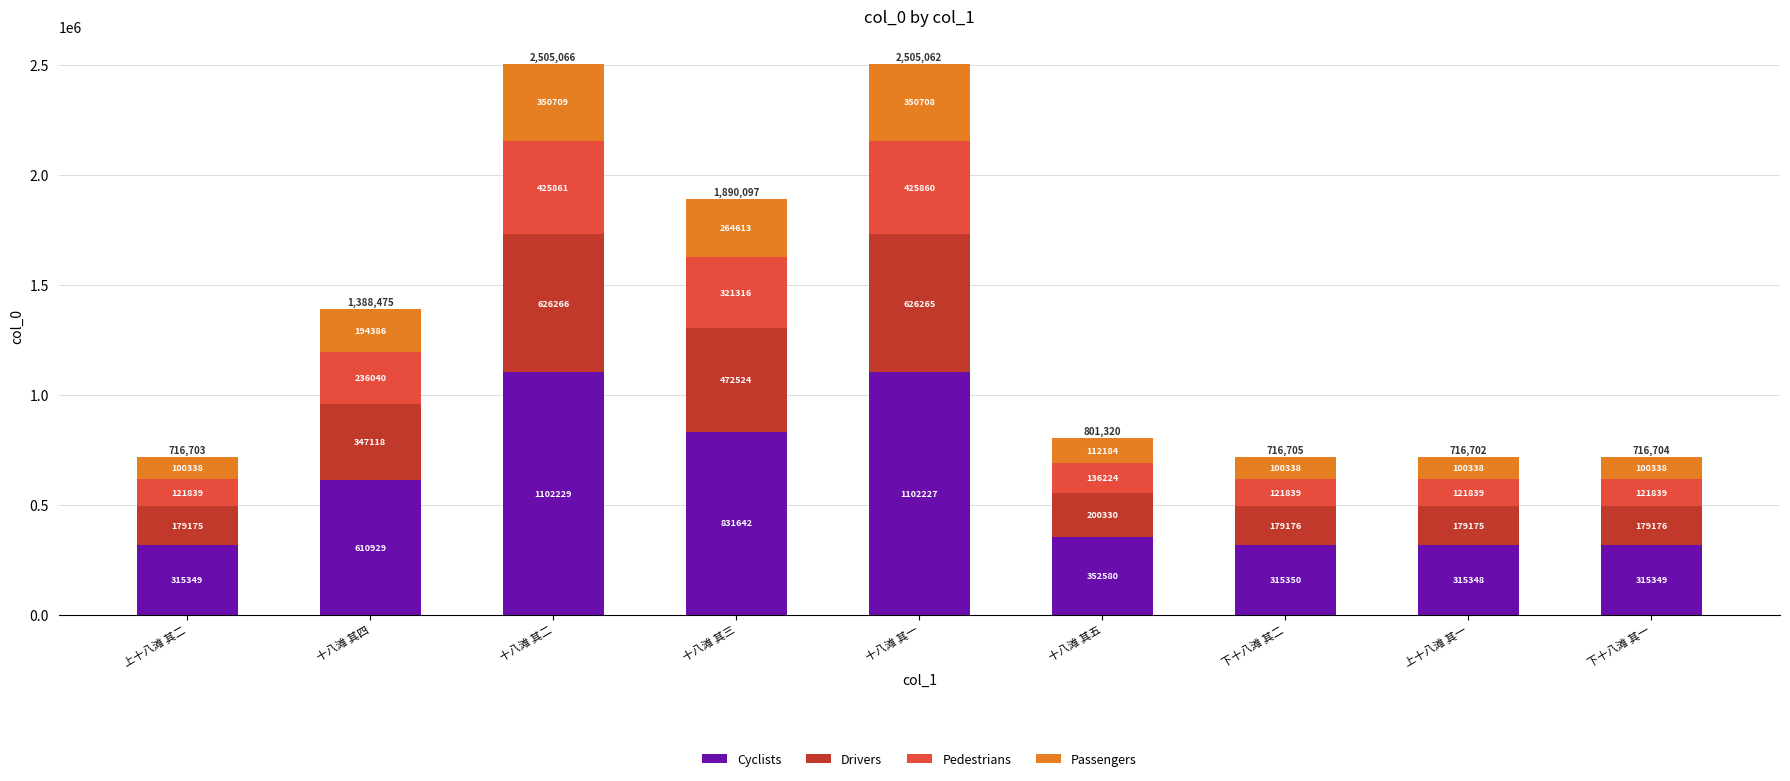

What is the average value of the Cyclists series?

584556